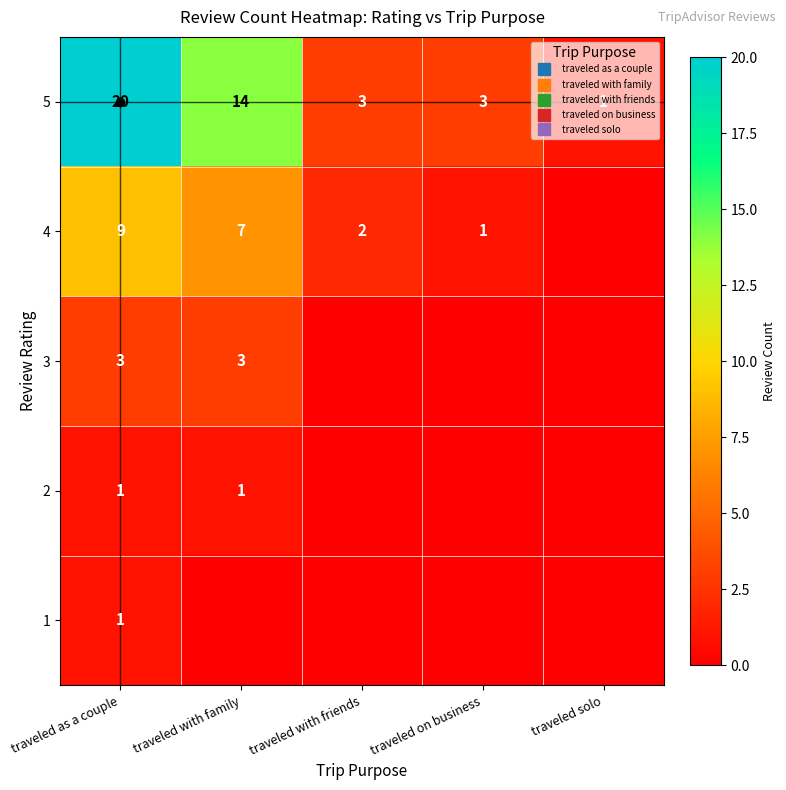

The value of 2 at traveled with family is 1. True or false?

True